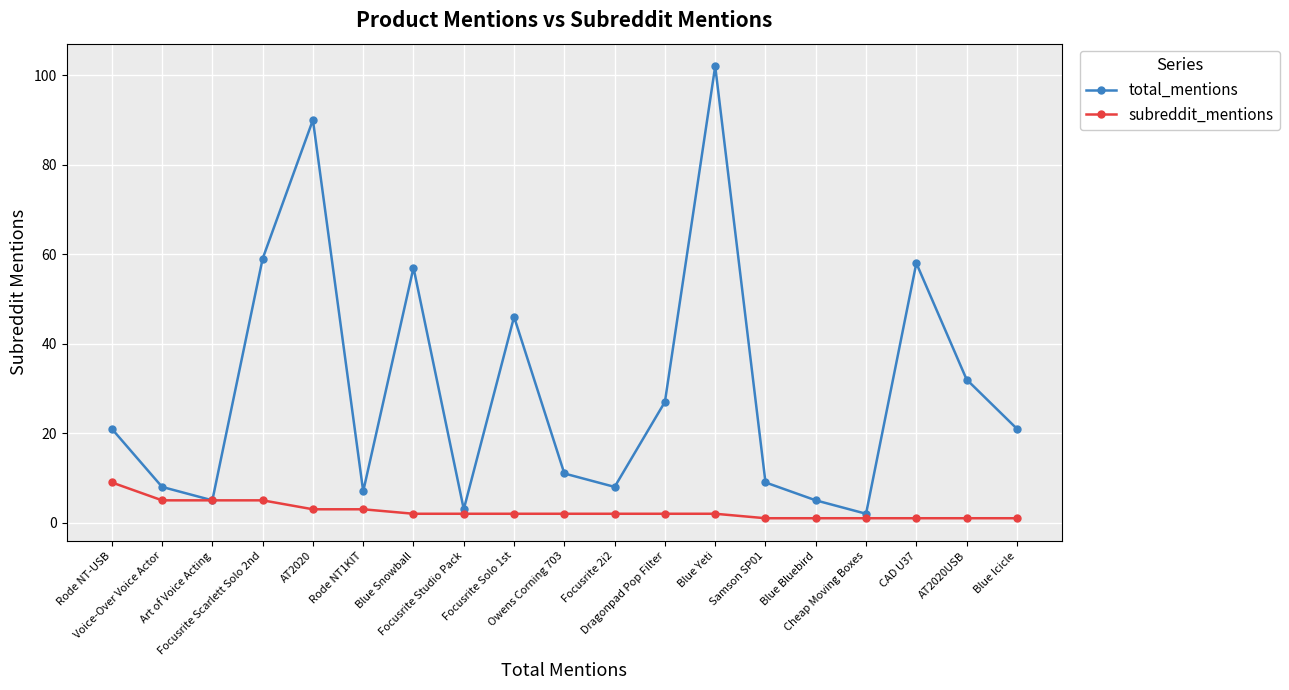

Count the number of data series in this chart.

2